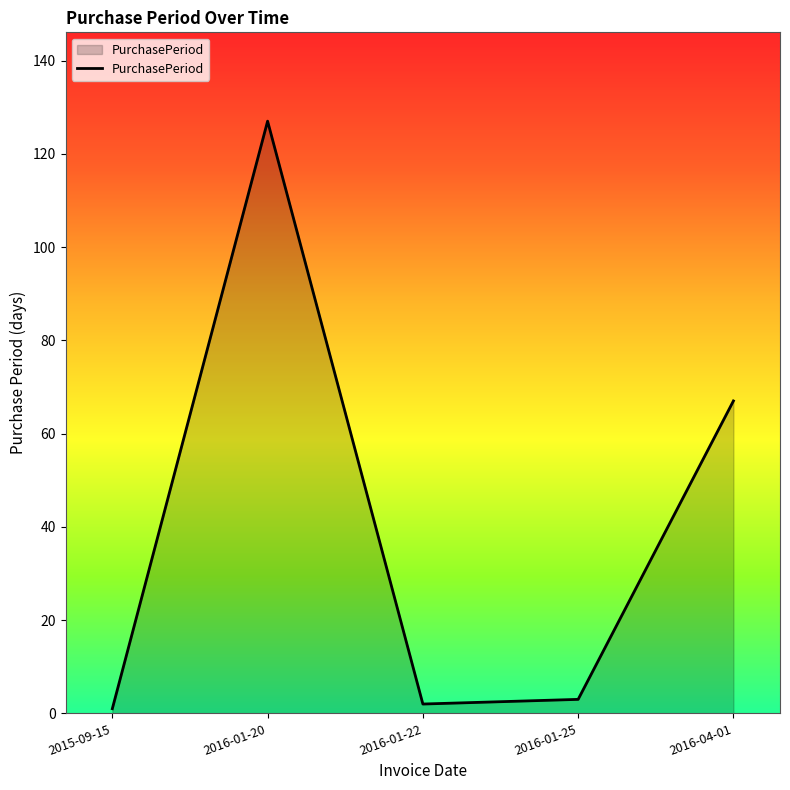

True or false: the data shows 127 at 2016-01-20.

True